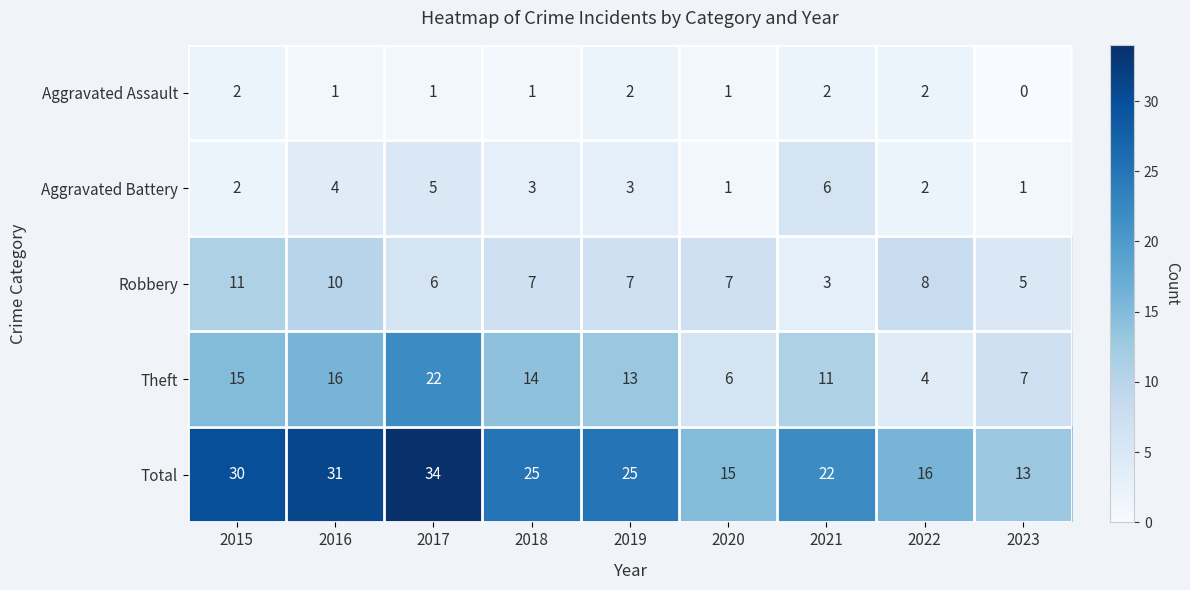

At which category is the sum across all series the highest?

2017